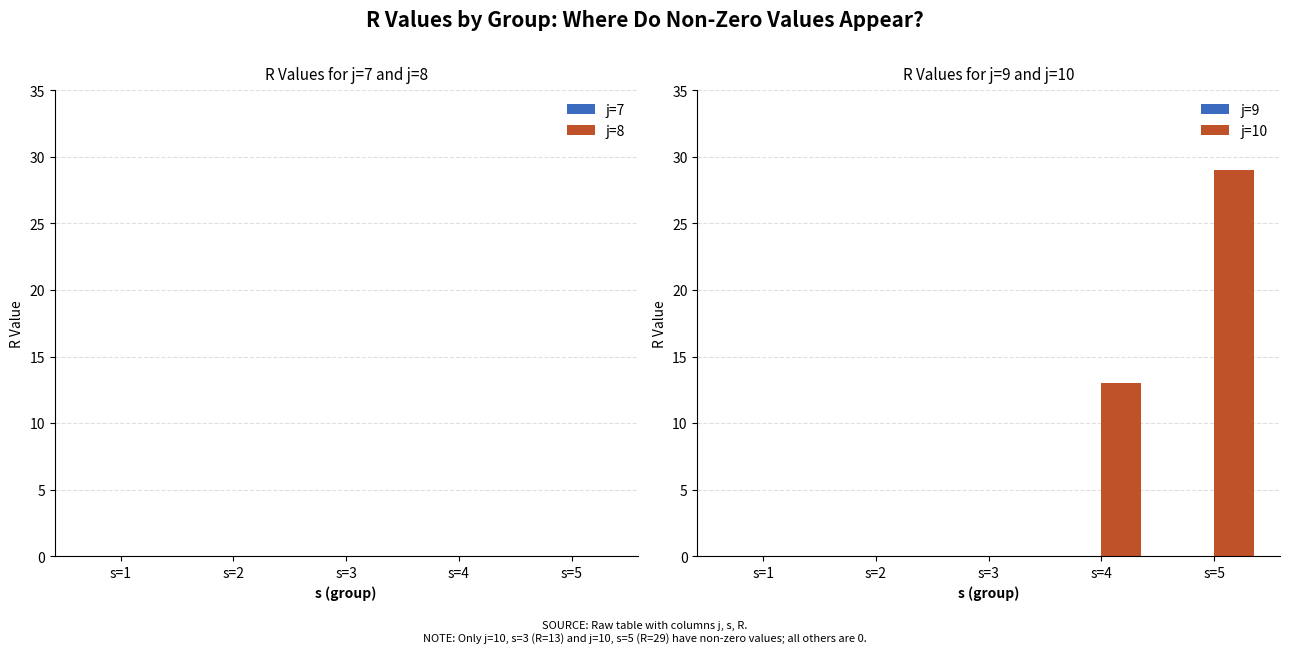

Is it true that the value at s=1 is 15?

False